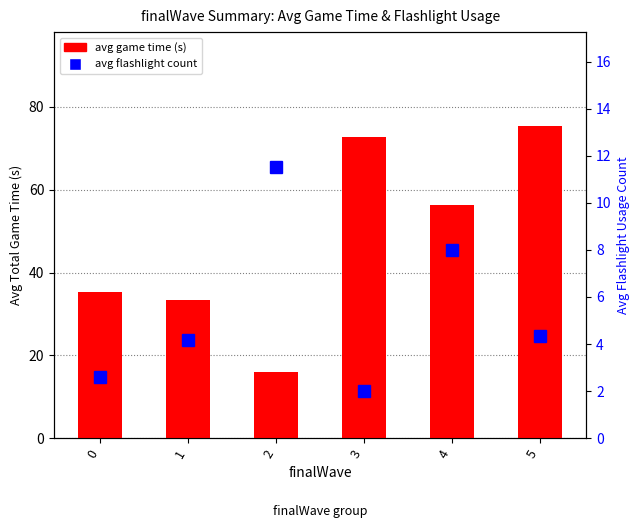

What is the value of the avg flashlight count bar at the 4th from the left?

2.0